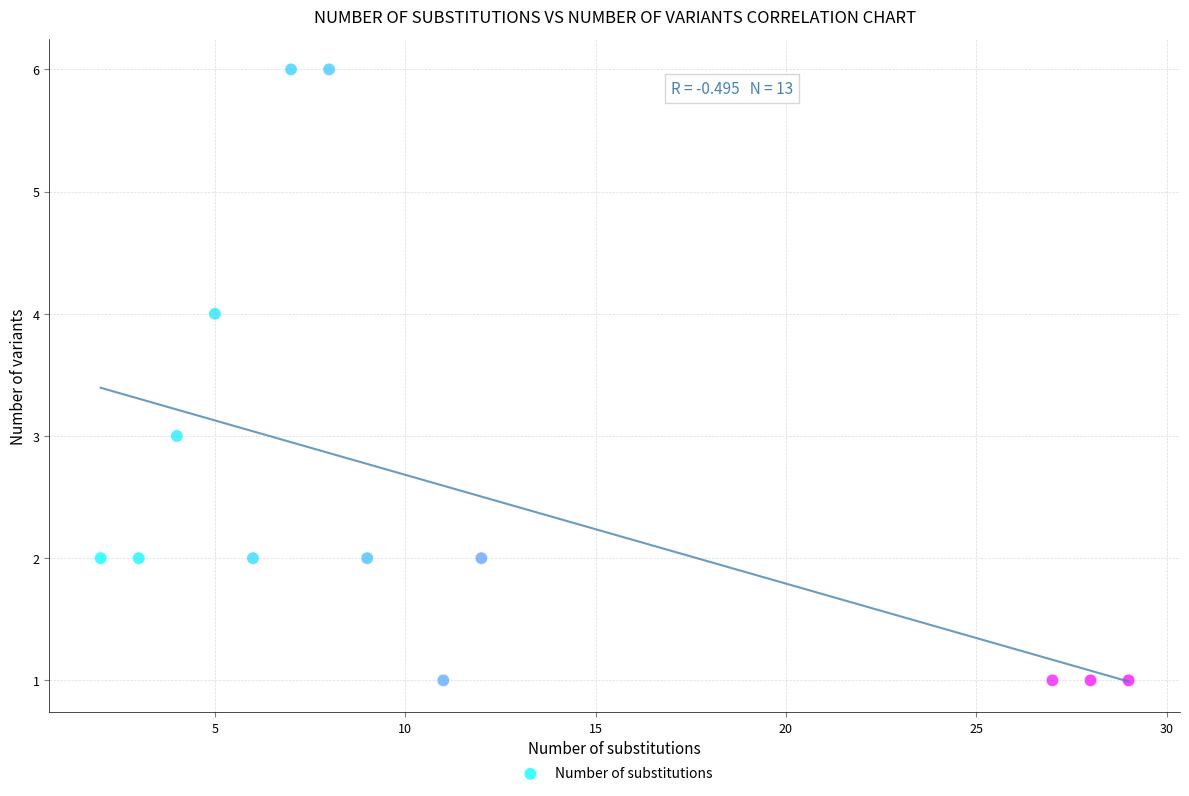

What is the range of Y values (max minus min)?

5